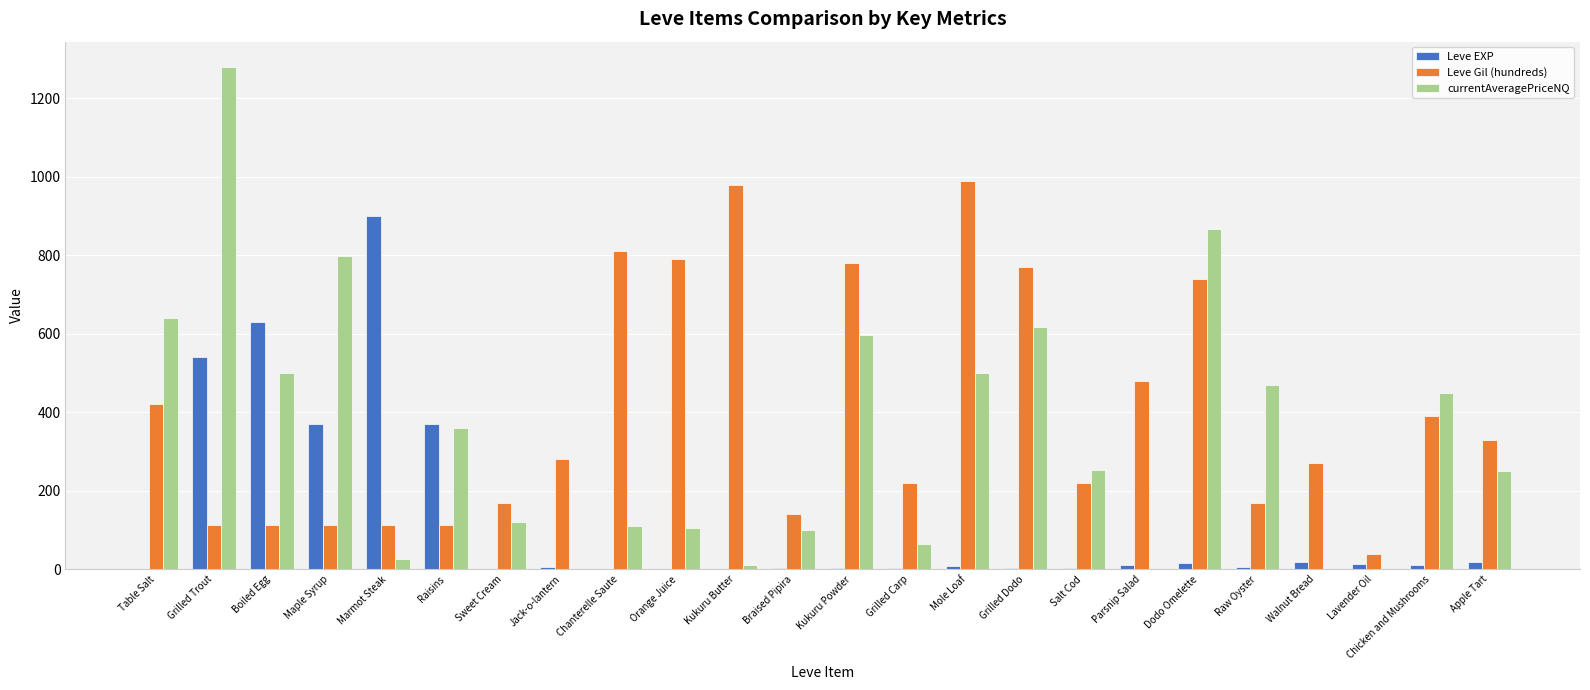

Is it true that Leve Gil (hundreds) equals 790 at Orange Juice?

True